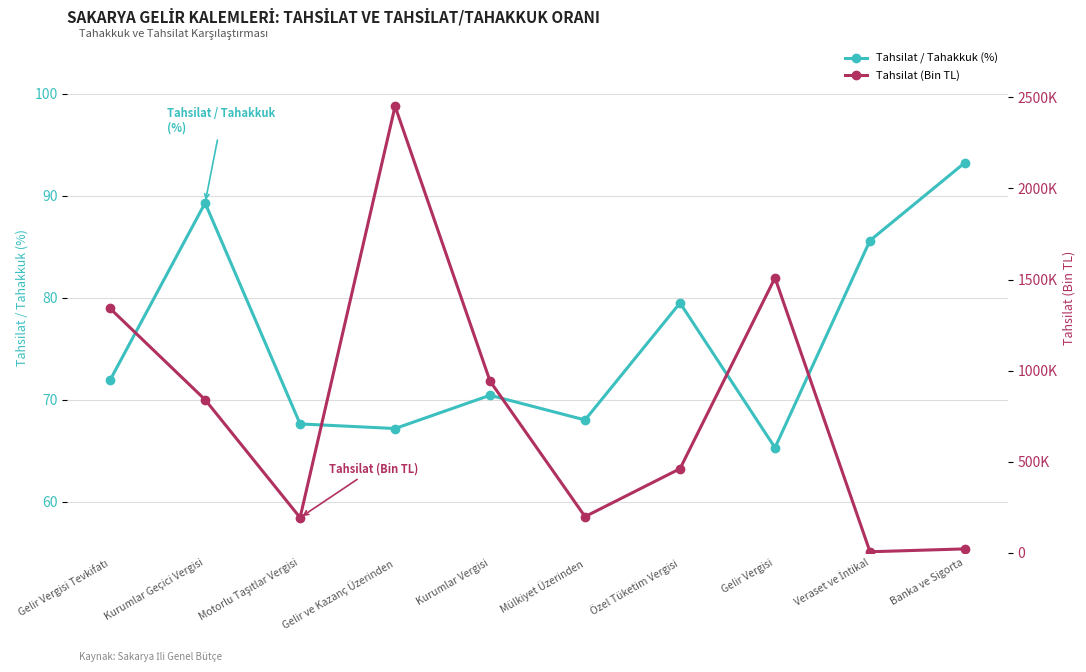

What is the difference between the highest and lowest values at Gelir Vergisi?

1509242.7